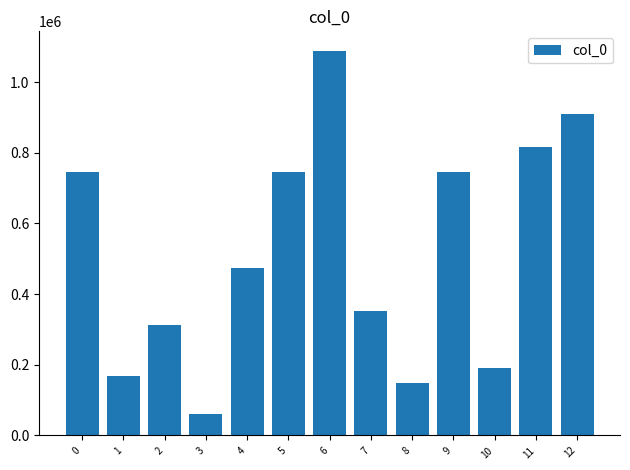

What is the sum of all values?

6759023